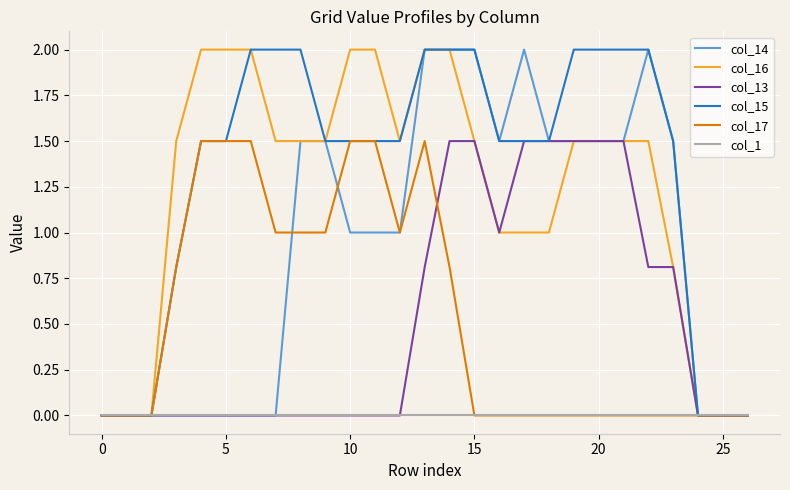

How many distinct data groups are displayed?

6